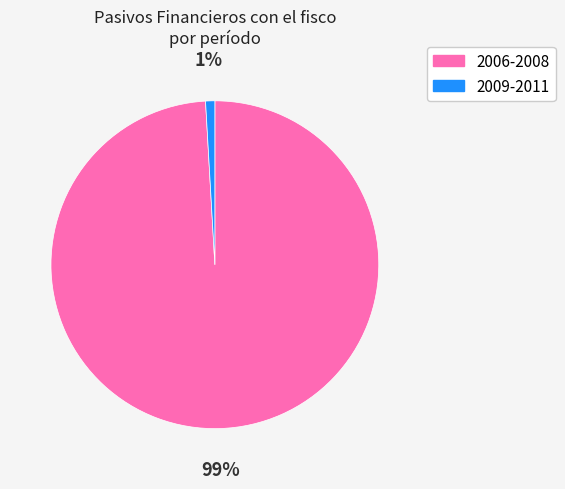

How many segments does this pie chart have?

2